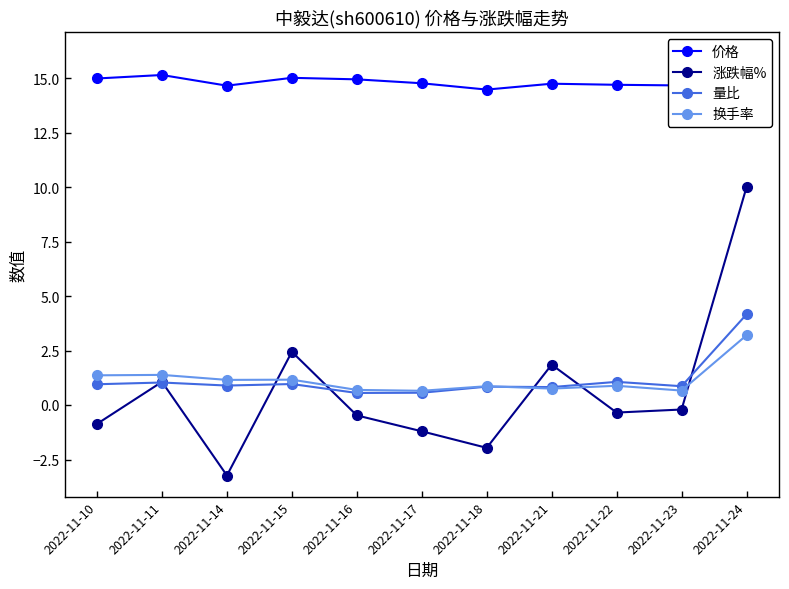

At which label does 价格 reach its minimum?

2022-11-18